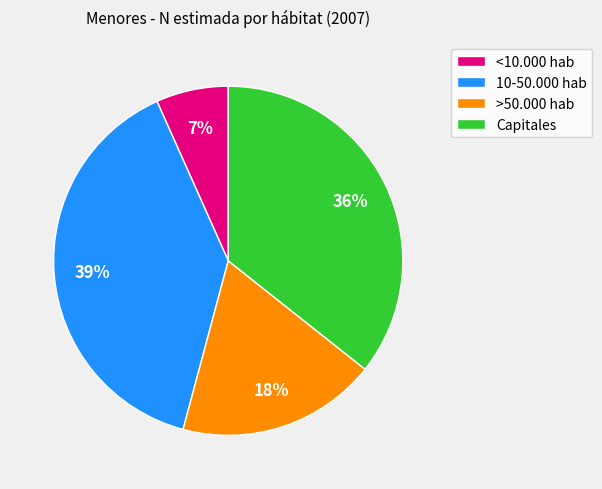

Count the number of slices in the pie.

4